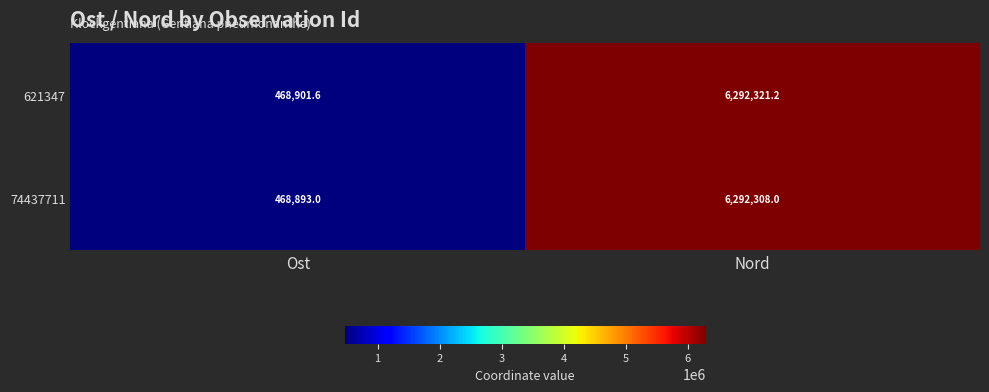

Reading left to right, what are all the values shown in this chart?

621347: 468901.6	6292321.2
74437711: 468893.0	6292308.0